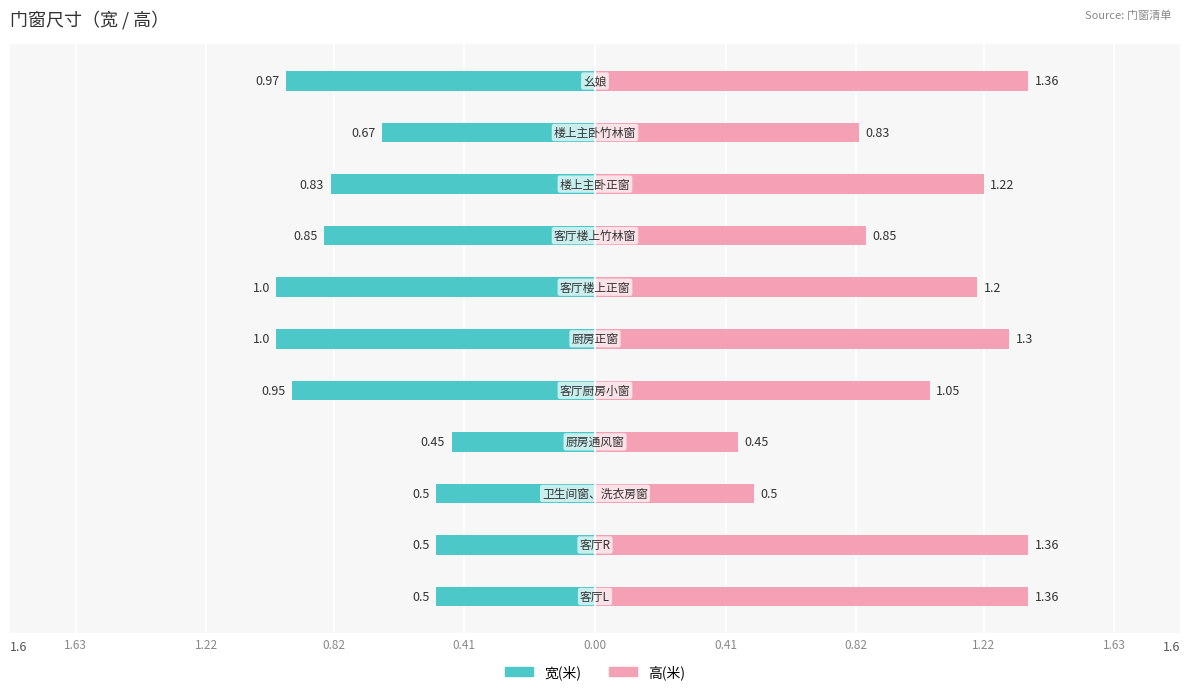

Is the value of 宽(米) at 0.41 greater than the value of 高(米) at 1.63?

No